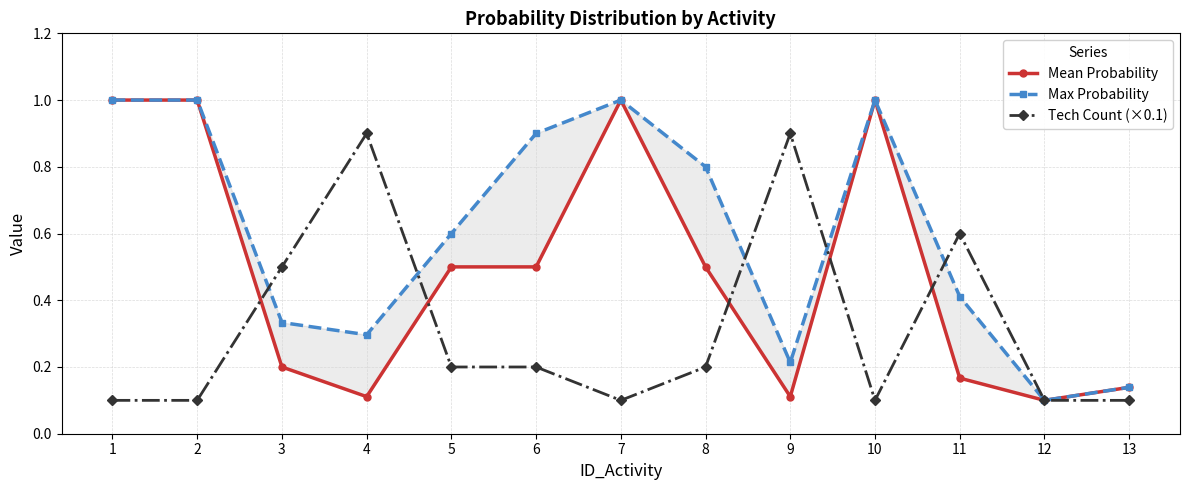

List the labels in order of Mean Probability value, largest first.

1, 2, 7, 10, 5, 6, 8, 3, 11, 13, 4, 9, 12